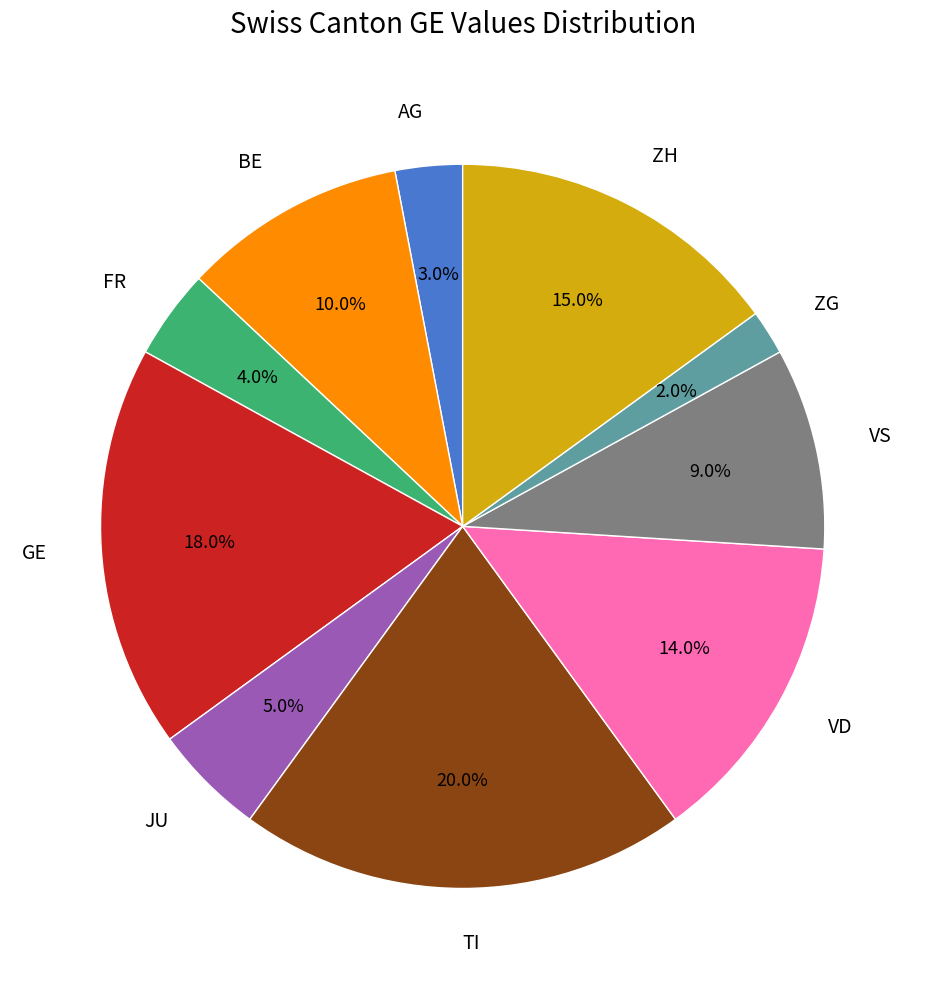

Rank the categories by value from highest to lowest.

TI, GE, ZH, VD, BE, VS, JU, FR, AG, ZG